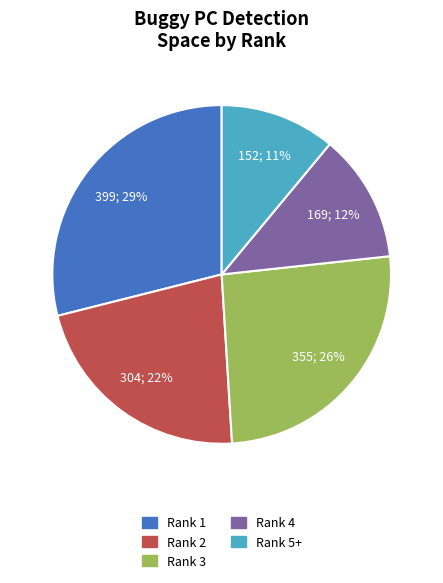

Is it true that Rank 5+ is 57% of the pie?

False